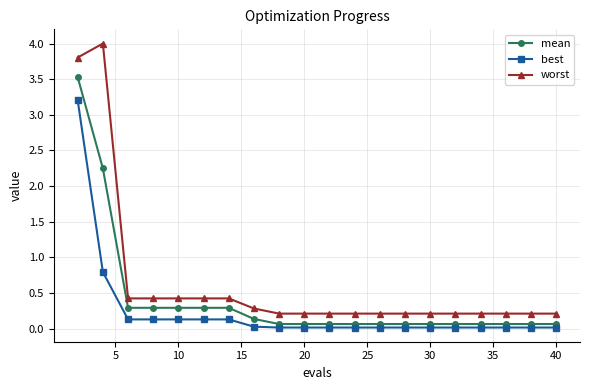

What is the difference between the maximum and minimum values in the worst series?

3.8